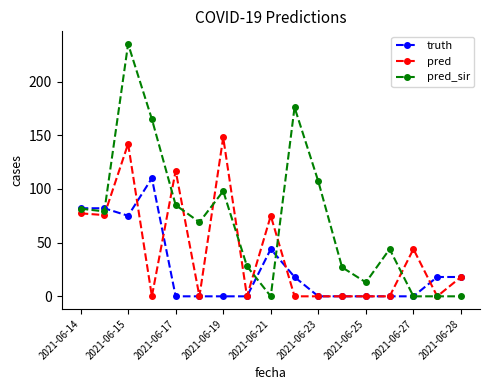

Which series has the largest total across all categories?

pred_sir